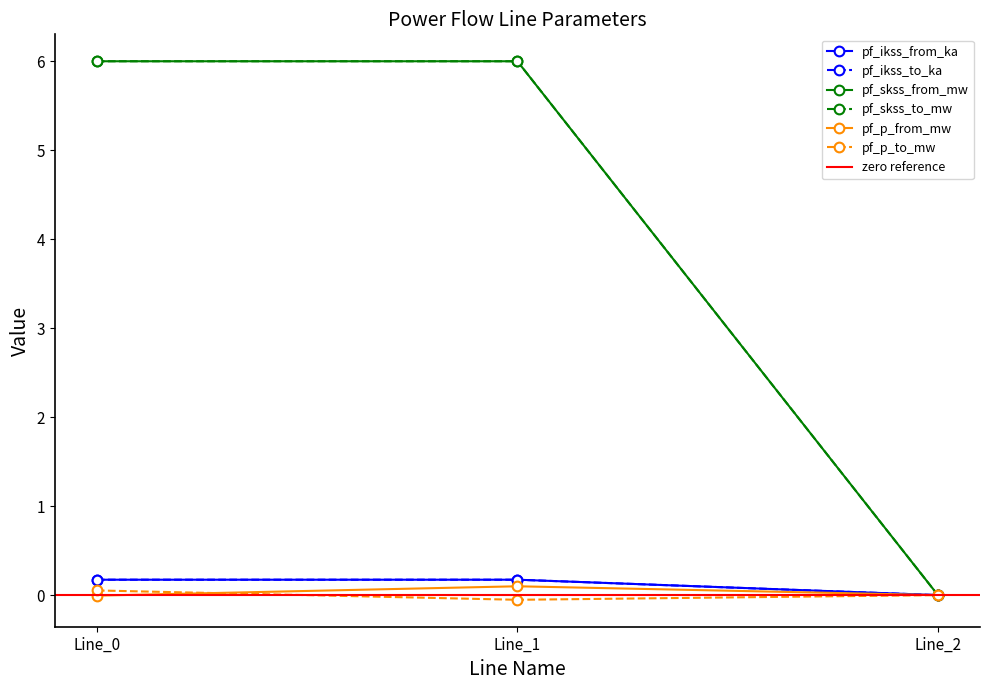

What are all the series names shown in the legend?

pf_ikss_from_ka, pf_ikss_to_ka, pf_skss_from_mw, pf_skss_to_mw, pf_p_from_mw, pf_p_to_mw